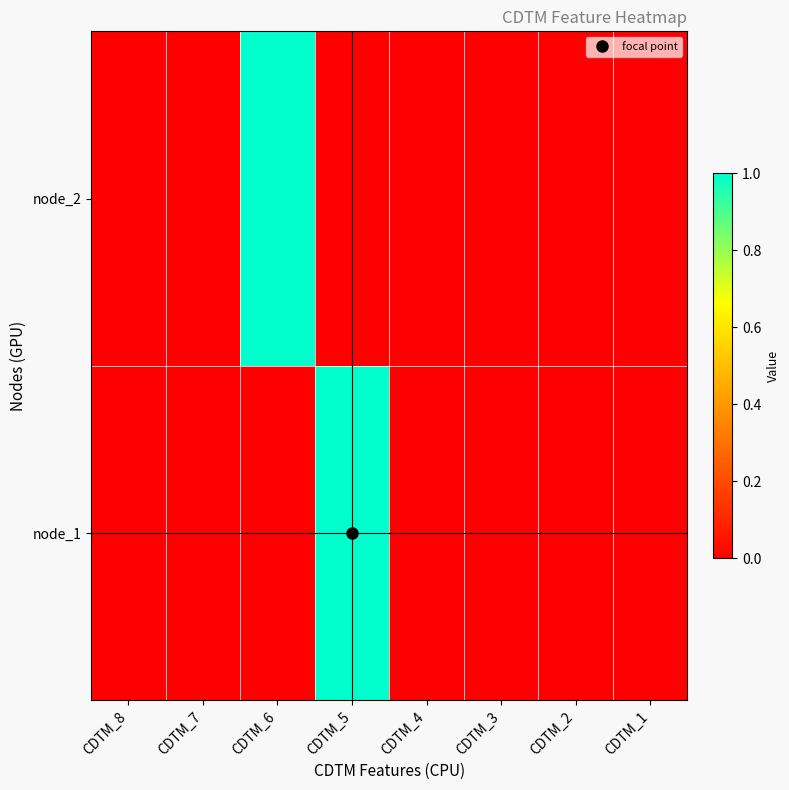

How many categories are shown in the chart?

8